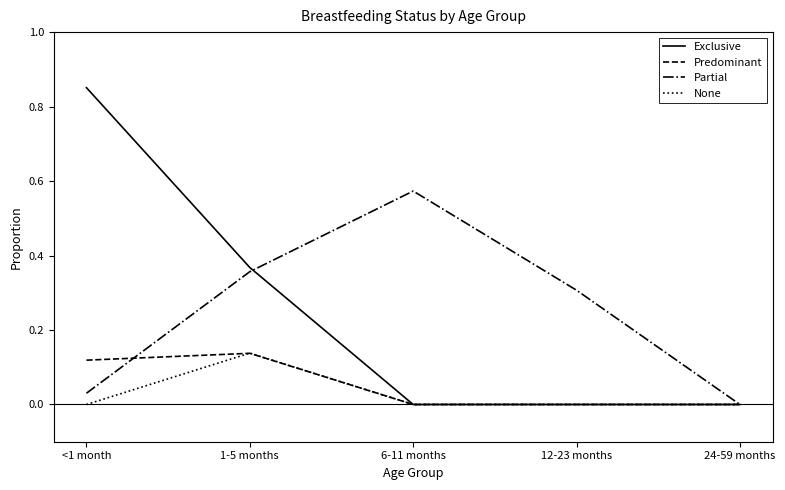

Which label corresponds to the largest value in the chart?

<1 month